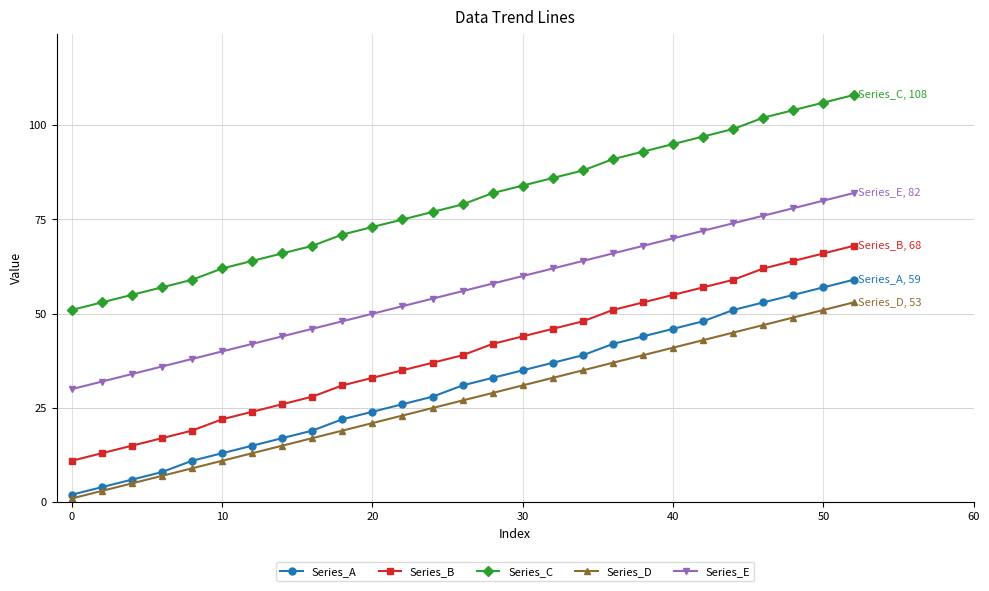

What is the maximum value for Series_A?

59